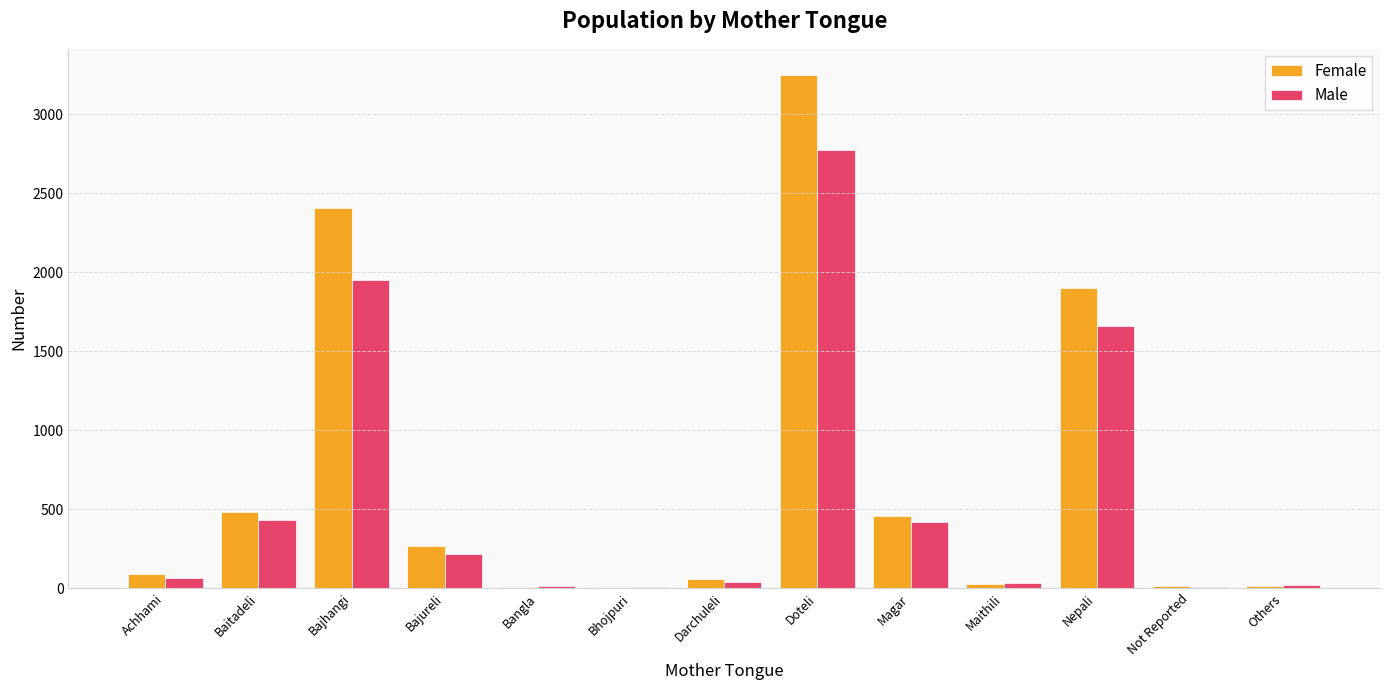

The value of Female at Bajhangi is 4205. True or false?

False